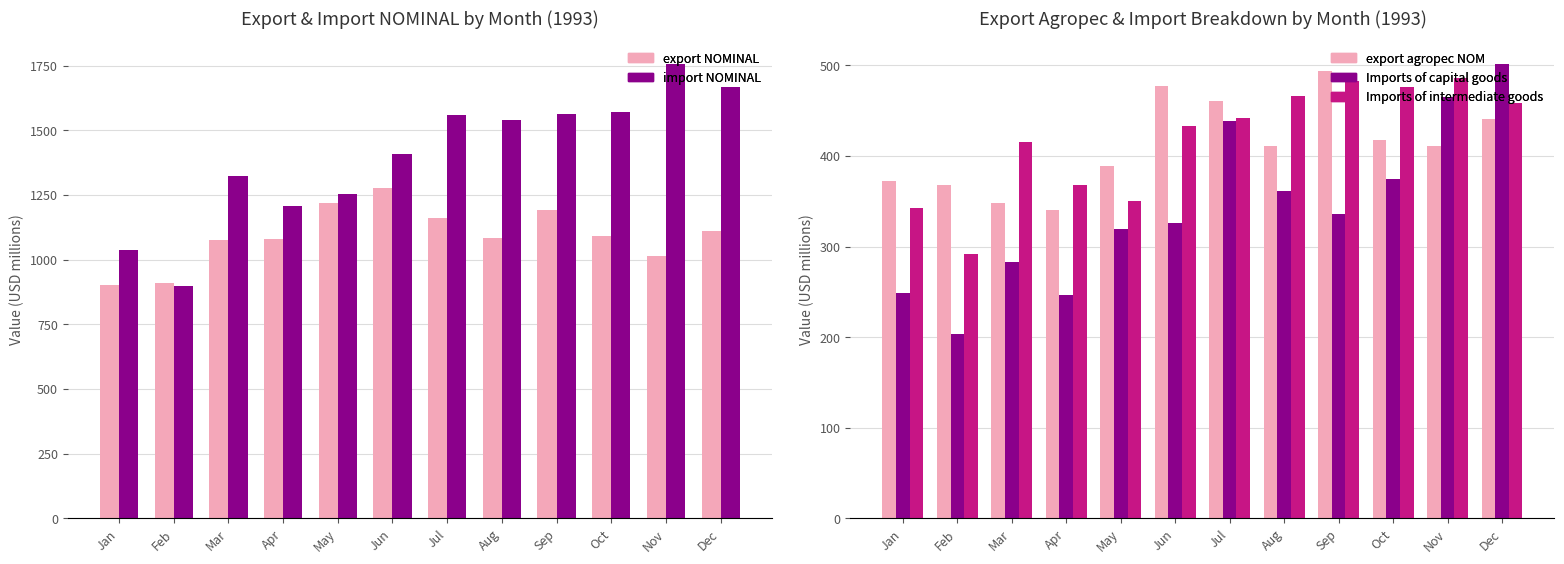

What is the highest value of the import NOMINAL series?

1757.8